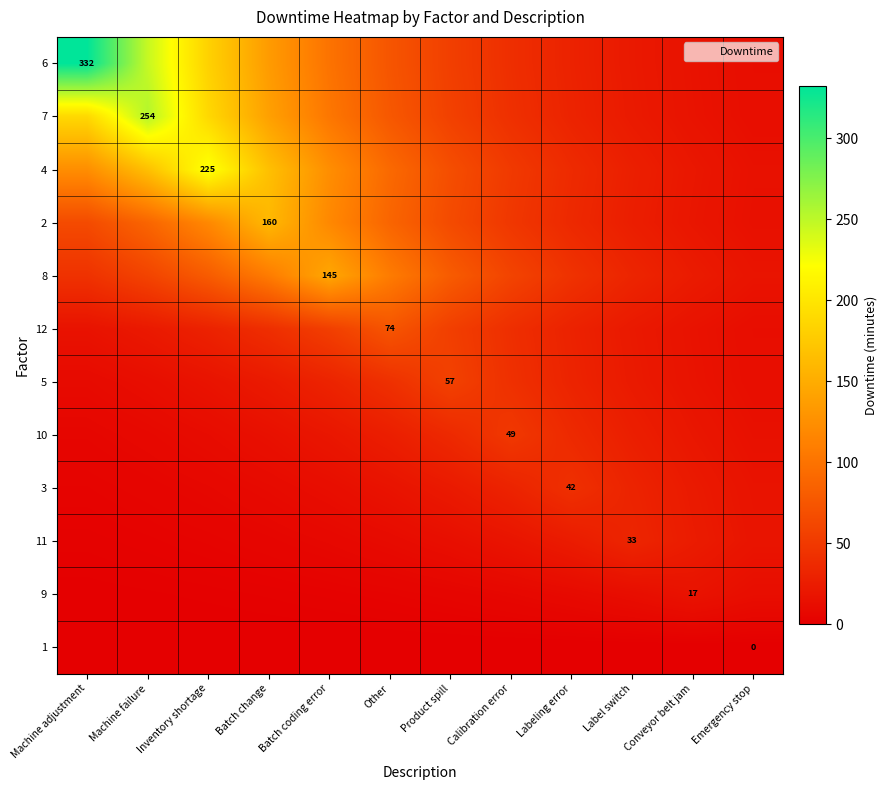

How many categories are shown in the chart?

12